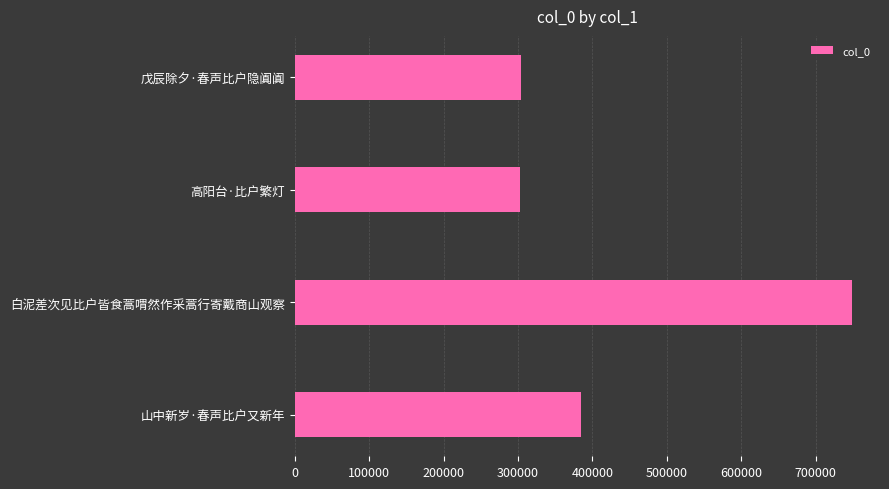

What is the difference between the values at 山中新岁·春声比户又新年 and 白泥差次见比户皆食蒿喟然作采蒿行寄戴商山观察?

363801